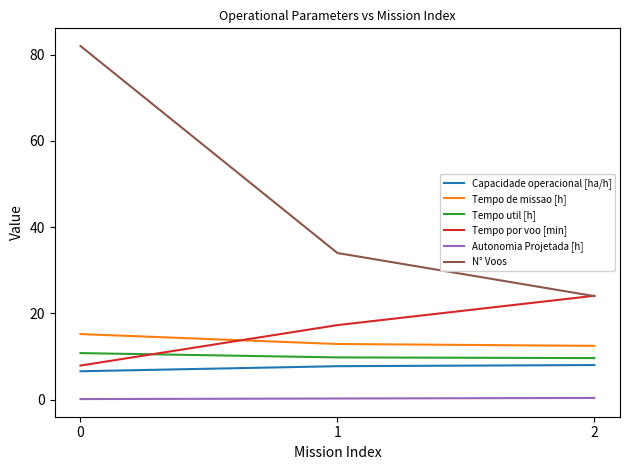

True or false: Capacidade operacional [ha/h] has a value of 6.6 at 0.

True